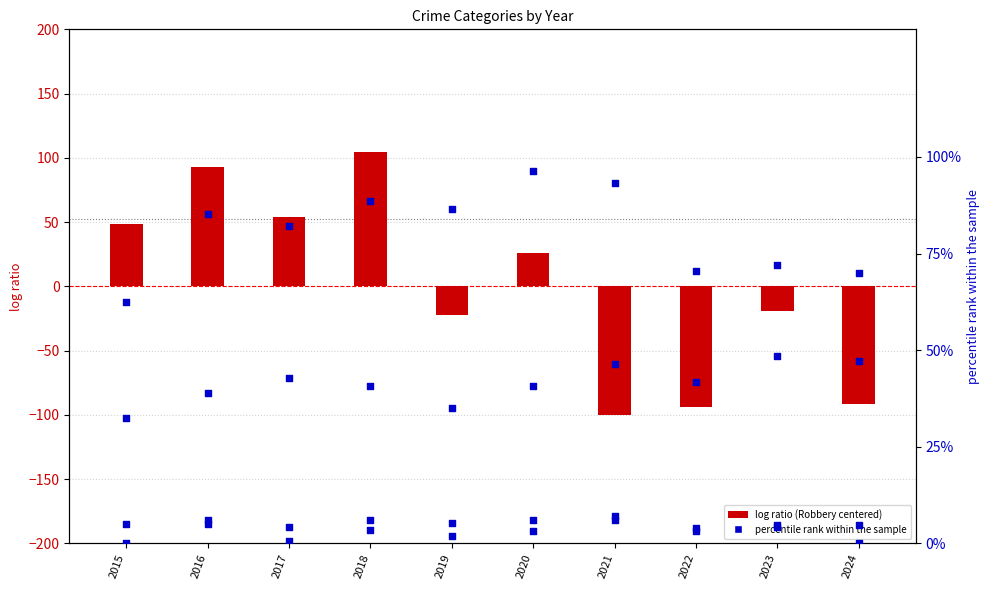

At how many categories does at least one series exceed 42?

7